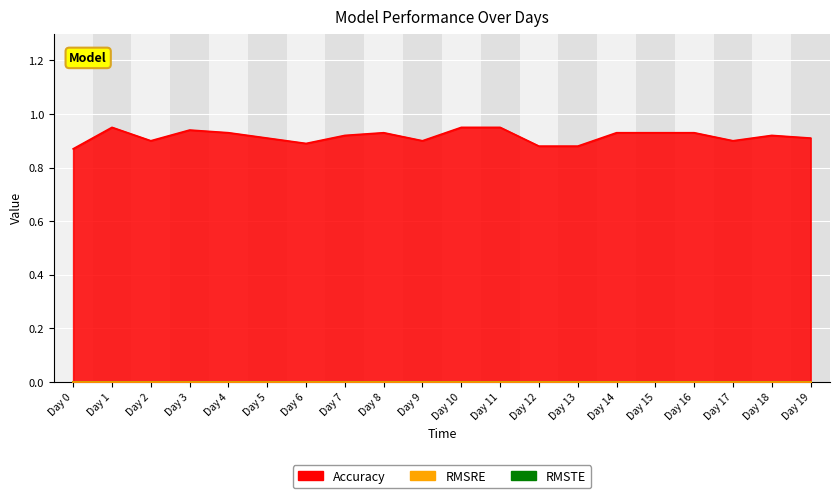

What are all the series names shown in the legend?

Accuracy, RMSRE, RMSTE